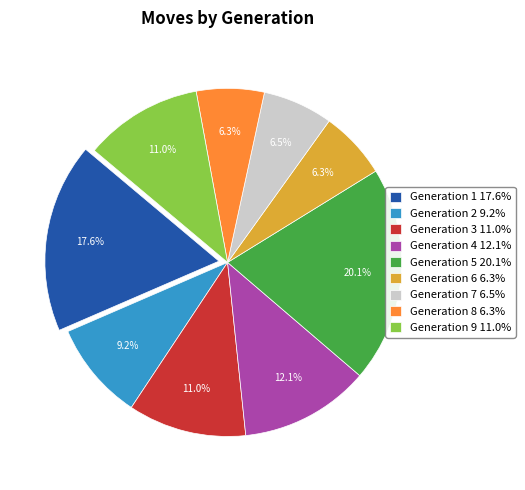

Which category has the biggest portion of the pie?

Generation 5 20.1%